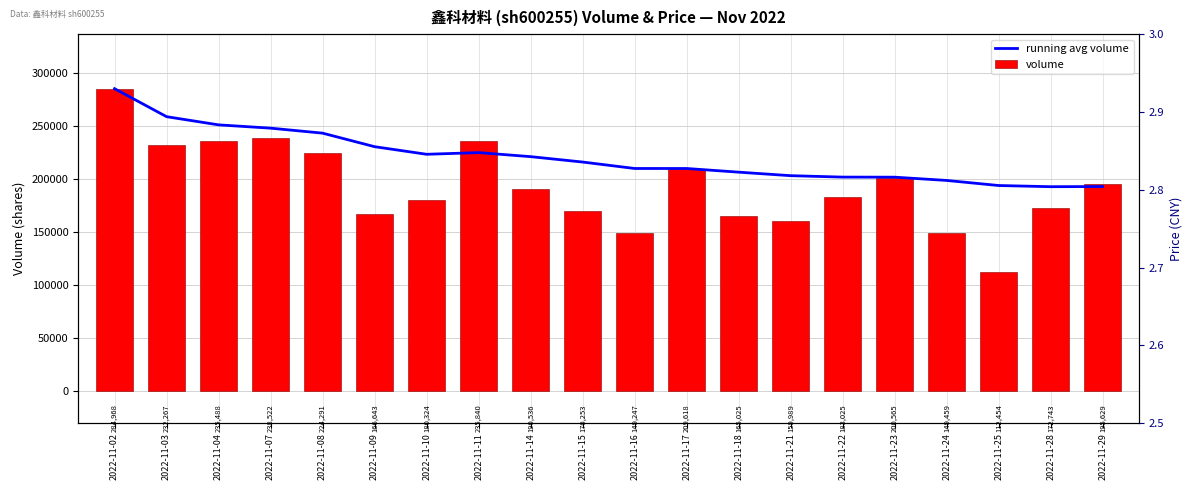

What is the greatest value displayed?

284968.0